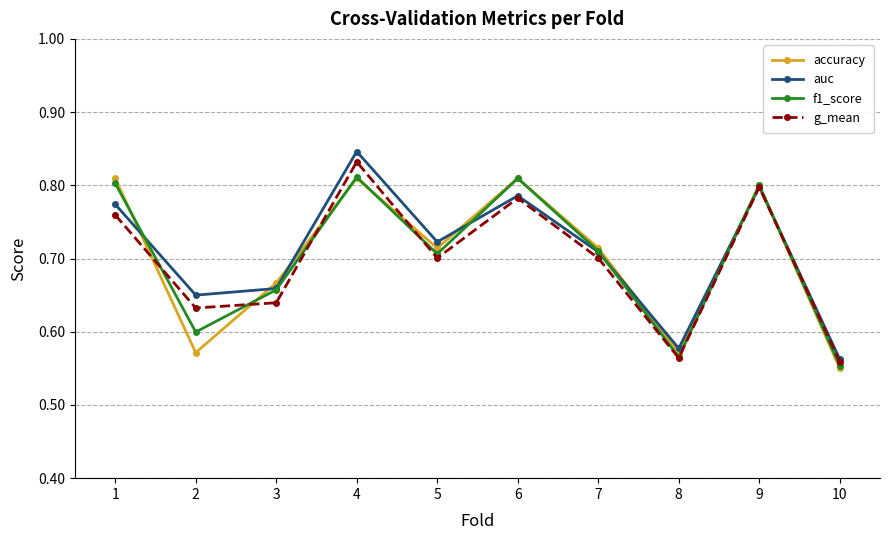

Between 5 and 7, which series saw the biggest shift?

auc